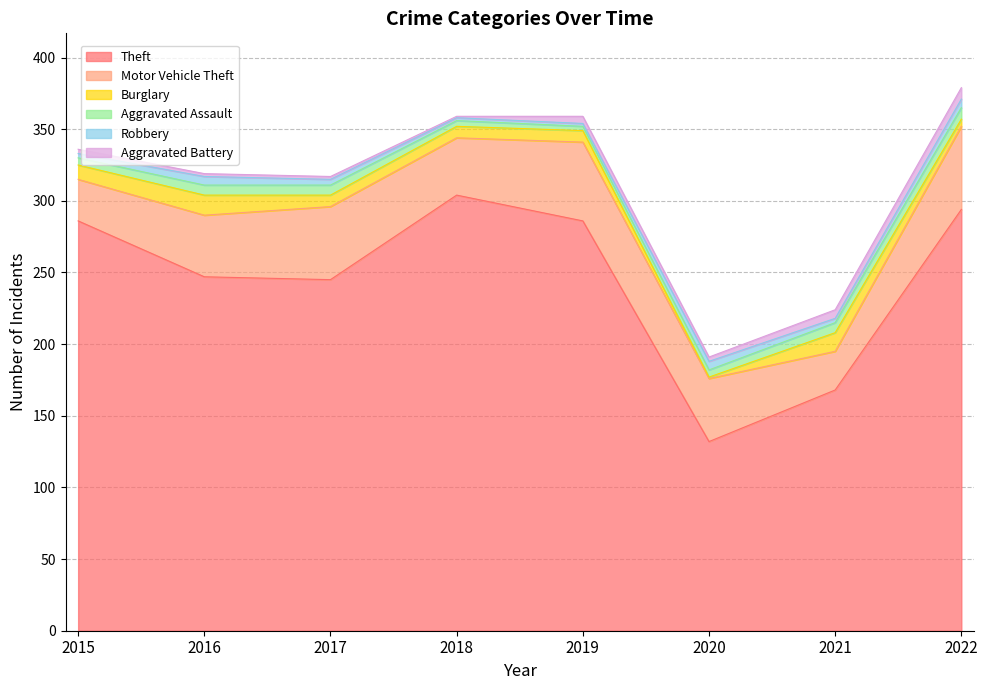

How many data points in Burglary are less than 8?

2